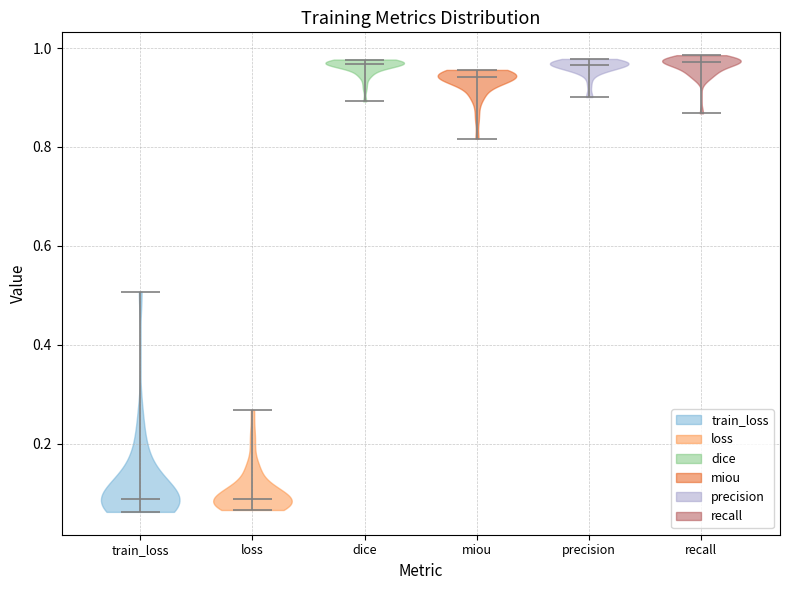

Where does the median line of the violin for loss sit on the y-axis? The values are not printed on the chart, so give them approximately, as read against the axis.

0.08